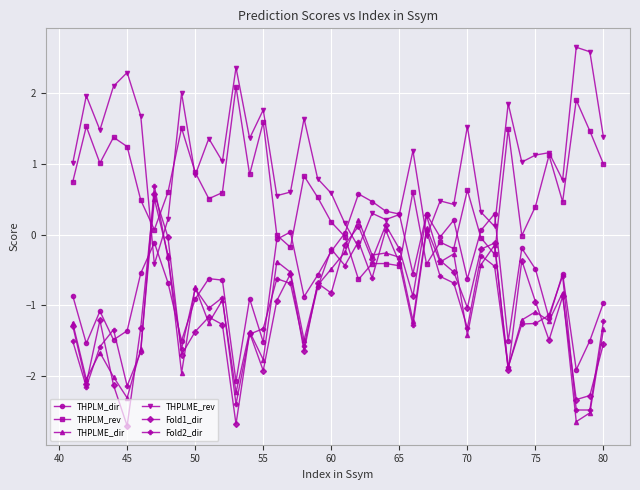

True or false: THPLME_dir has more than 2 interior local peaks.

True